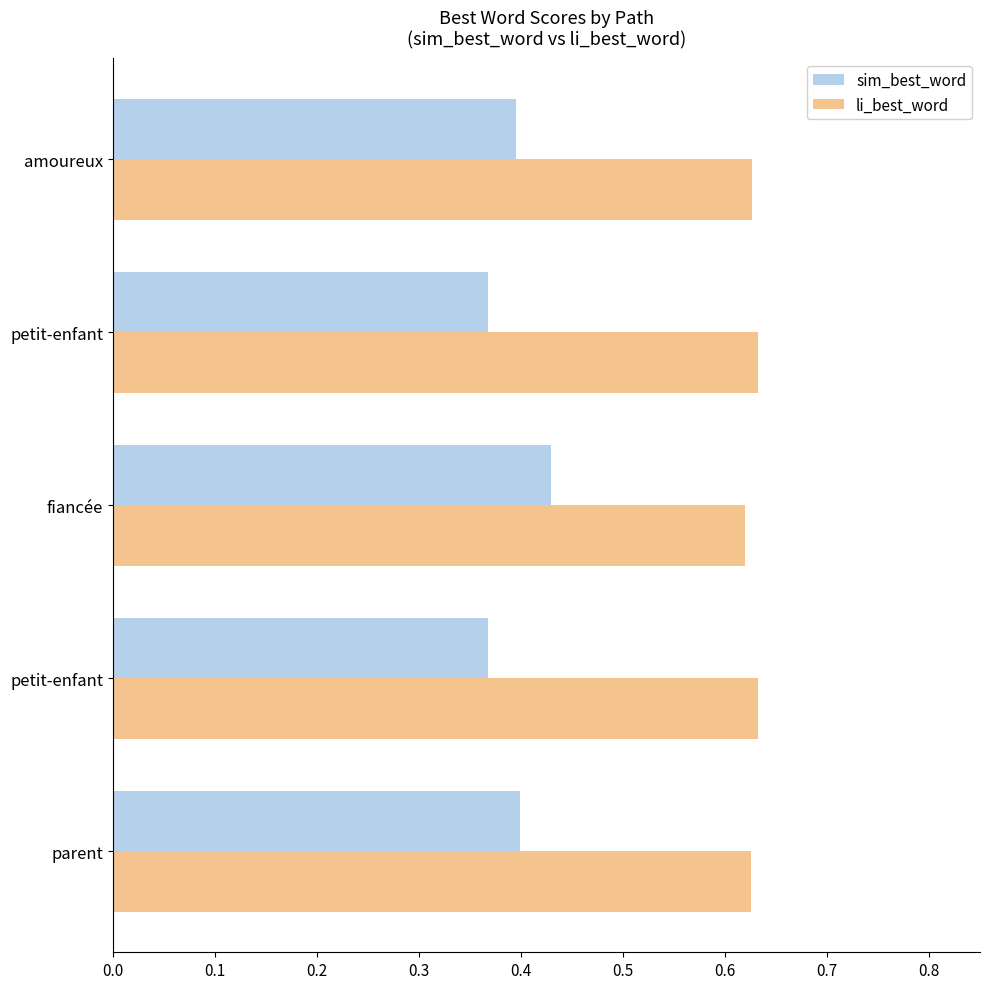

How many series are shown in this chart?

2